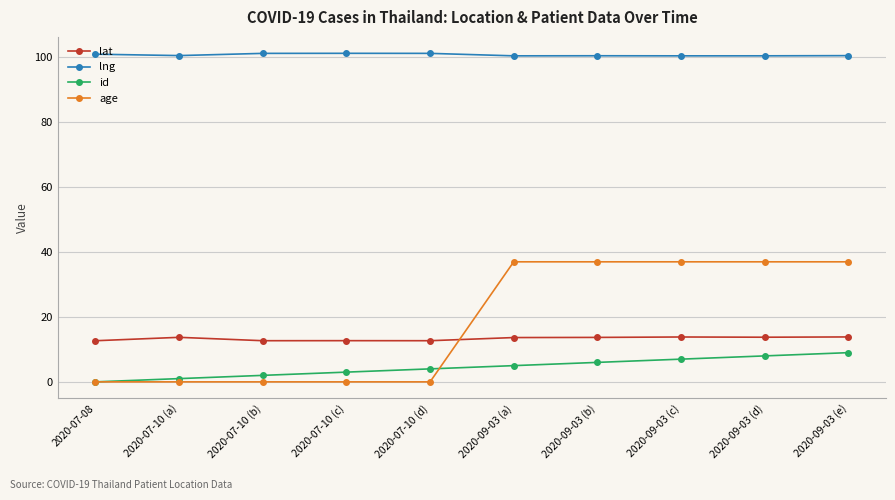

What is the difference between the second highest and minimum values in the lng series?

0.8